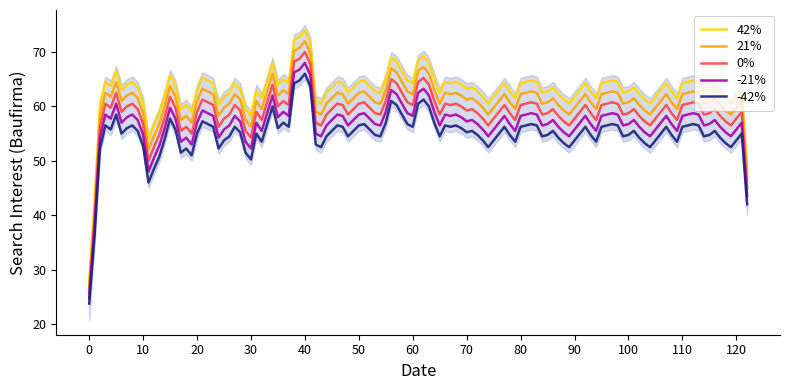

True or false: the data shows 60.0 at 2019-11.

True